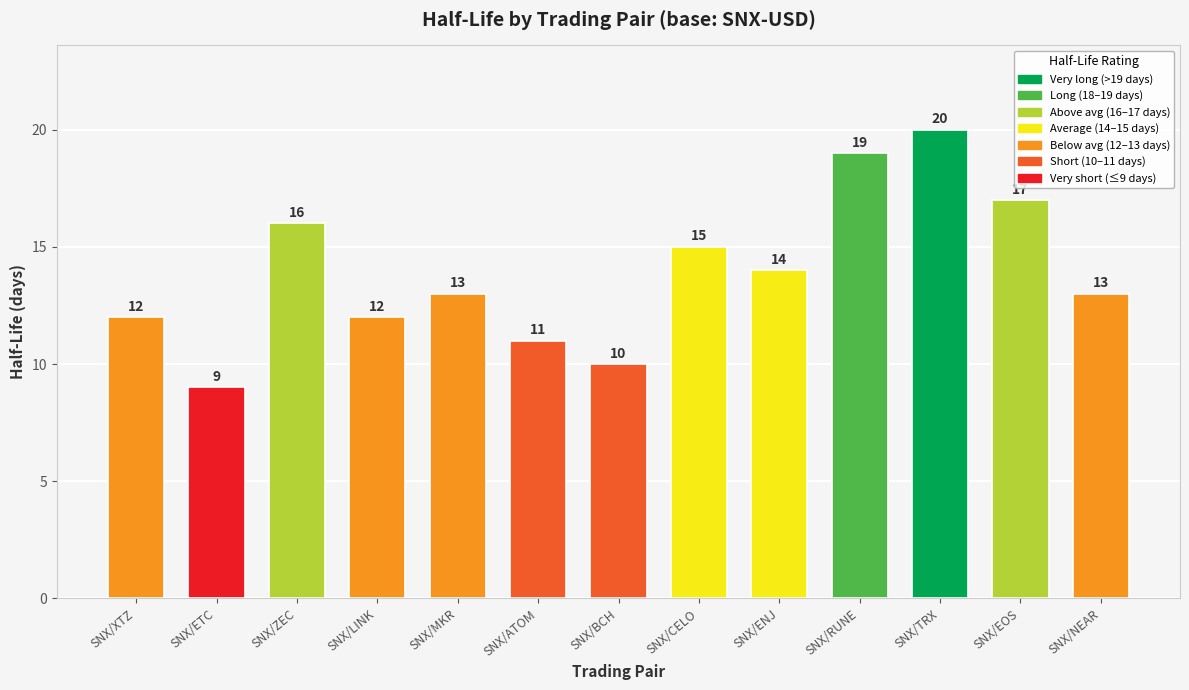

What is the sum of all values?

181